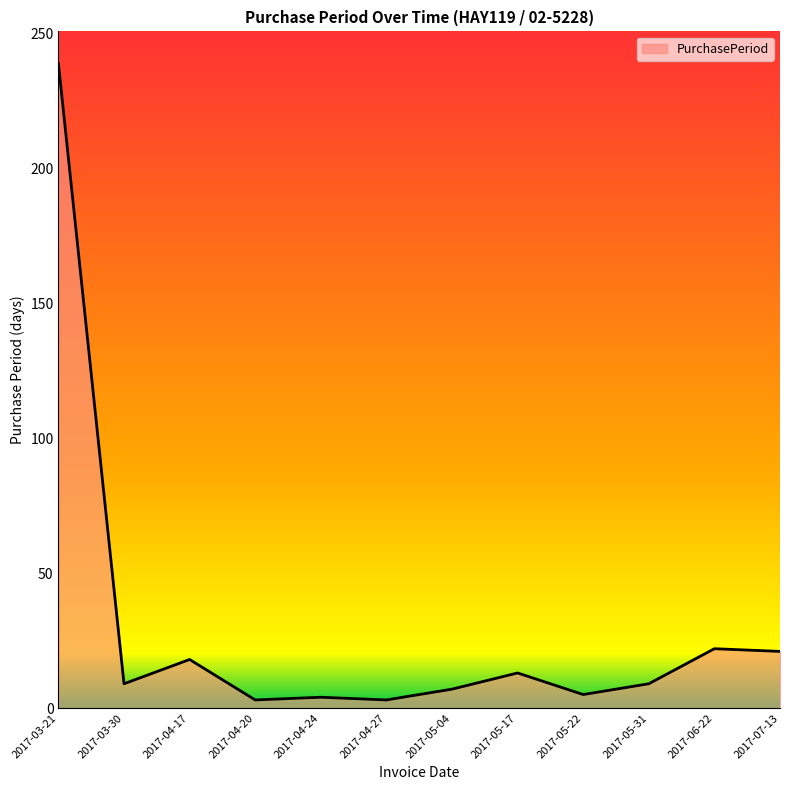

Approximately how many times larger is the value at 2017-05-17 compared to 2017-07-13?

0.6